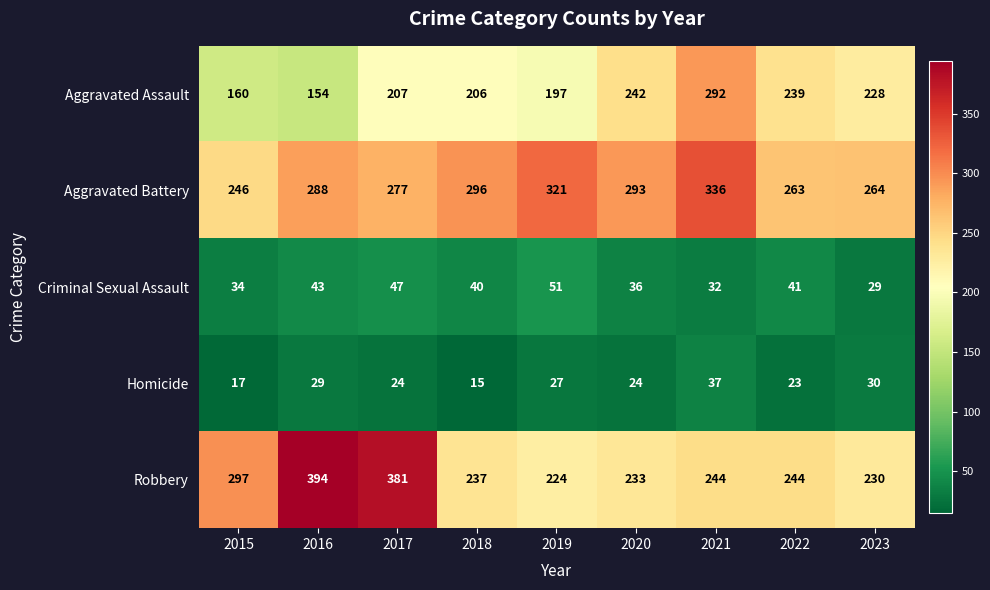

The Aggravated Assault series shows 212 at 2016. True or false?

False